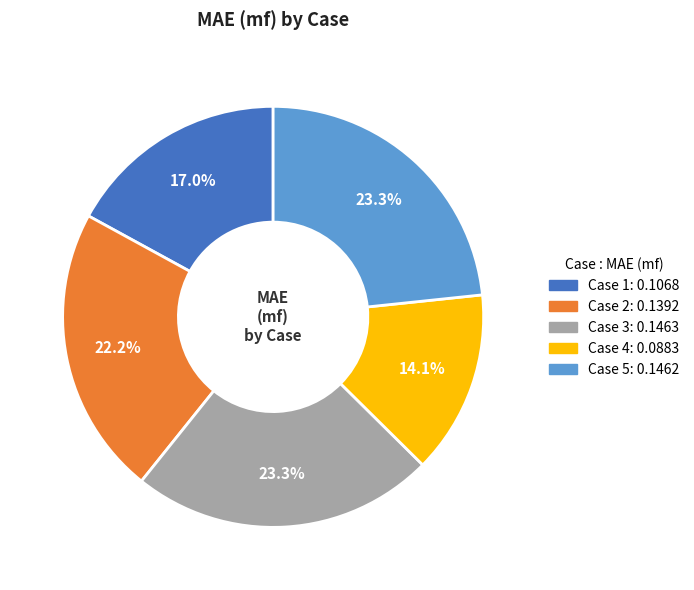

To the nearest percent, what is the average slice percentage?

20%